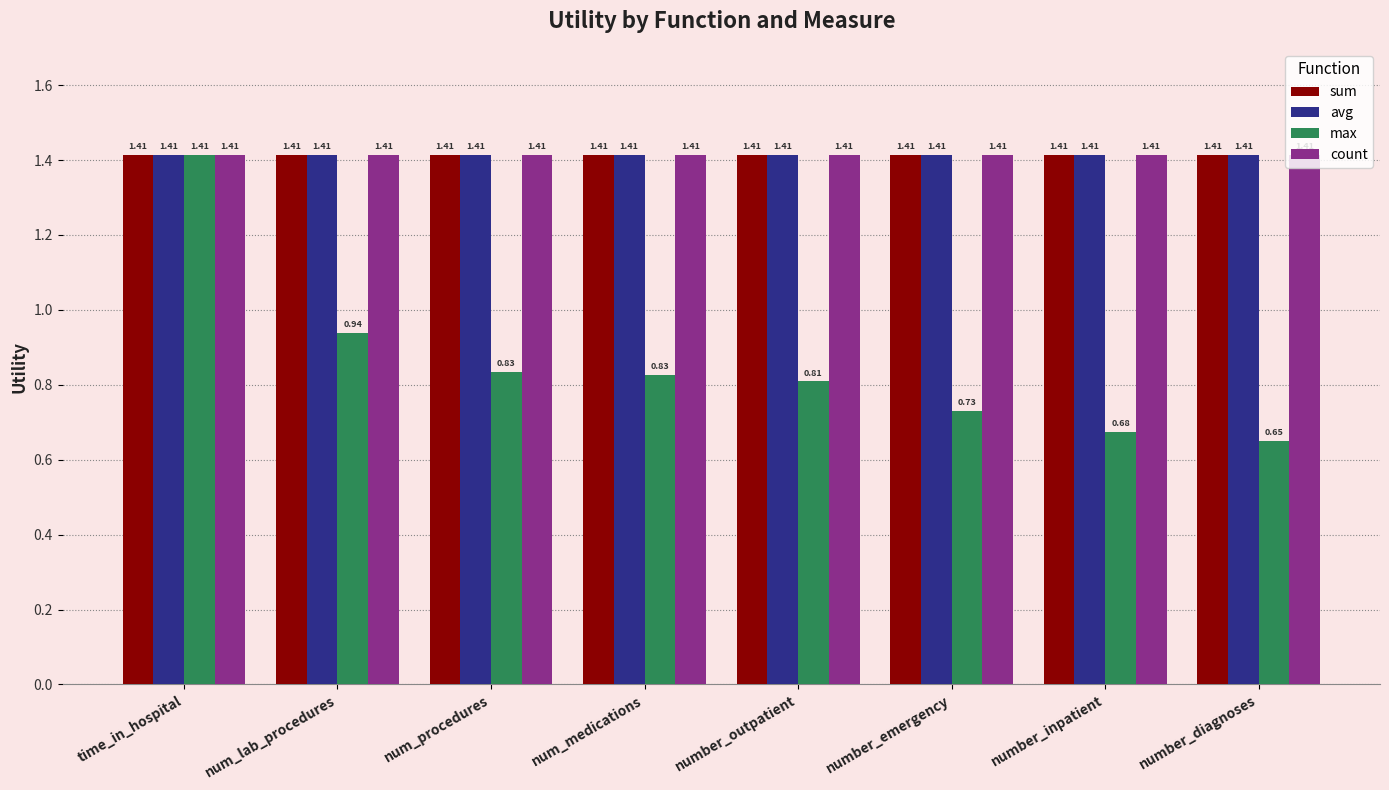

What is the label of the 3rd bar from the right?

number_emergency